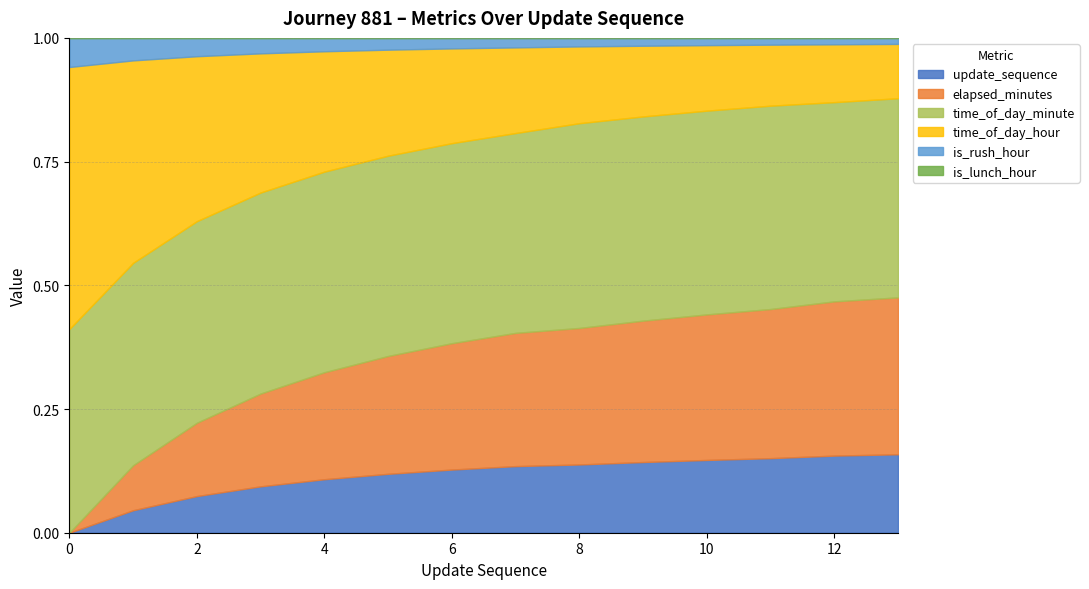

What are all the series names shown in the legend?

update_sequence, elapsed_minutes, time_of_day_minute, time_of_day_hour, is_rush_hour, is_lunch_hour